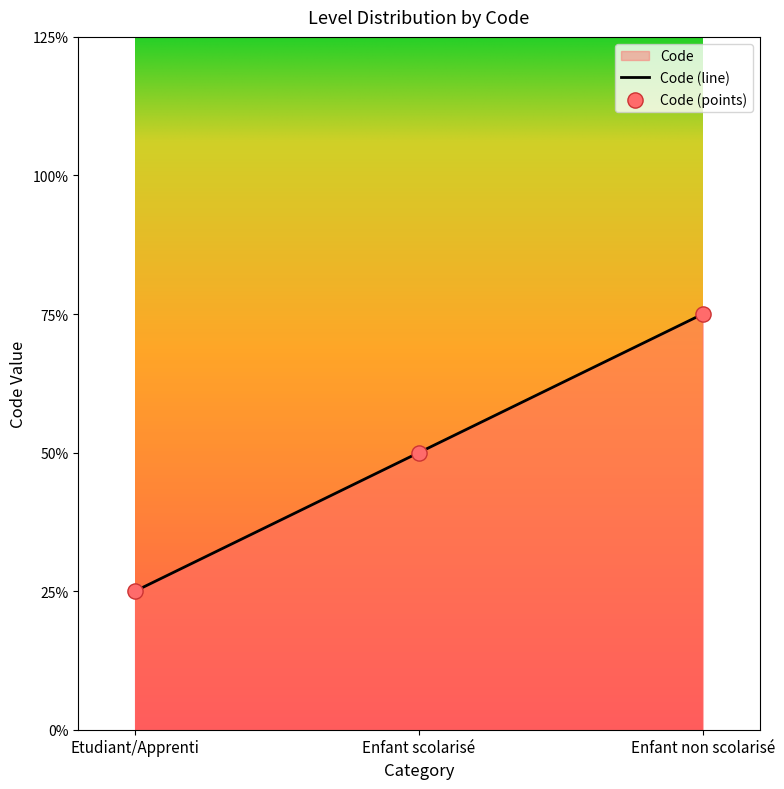

Which has a higher value, Enfant scolarisé or Etudiant/Apprenti?

Enfant scolarisé